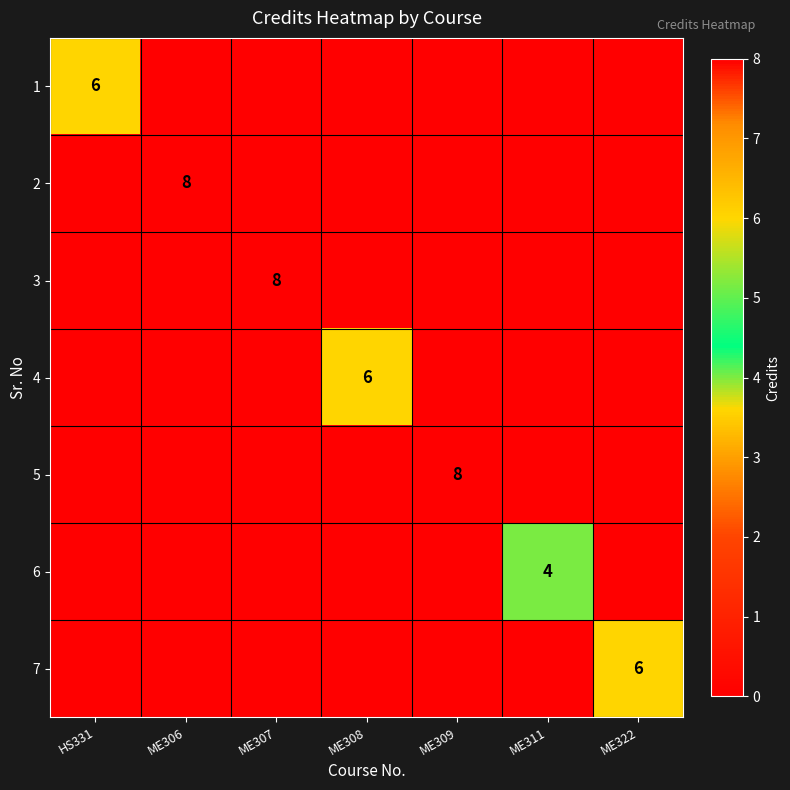

The value of 7 at ME322 is 2. True or false?

False